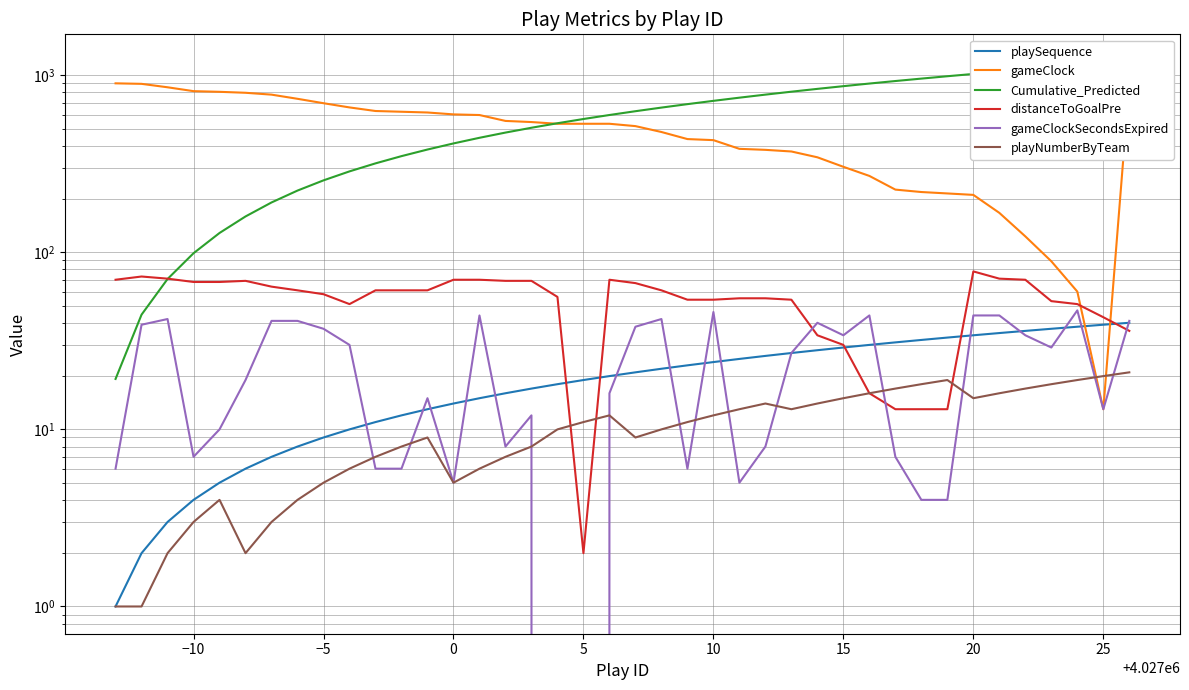

What are all the series names shown in the legend?

playSequence, gameClock, Cumulative_Predicted, distanceToGoalPre, gameClockSecondsExpired, playNumberByTeam